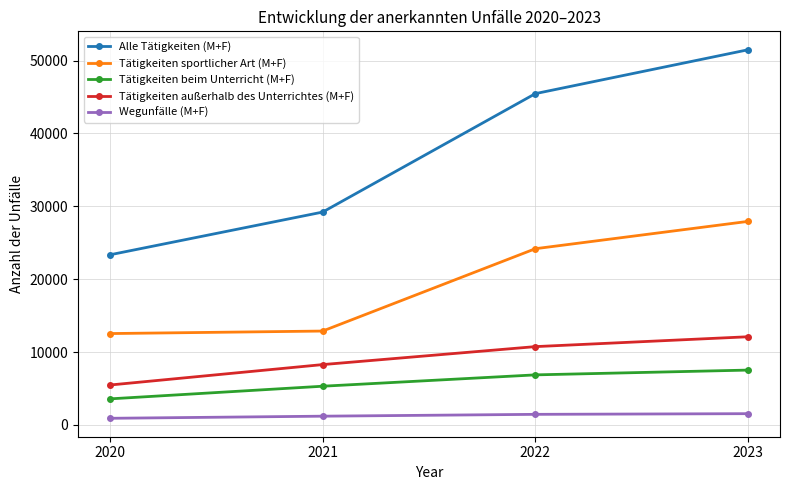

How many lines are shown in the chart?

5